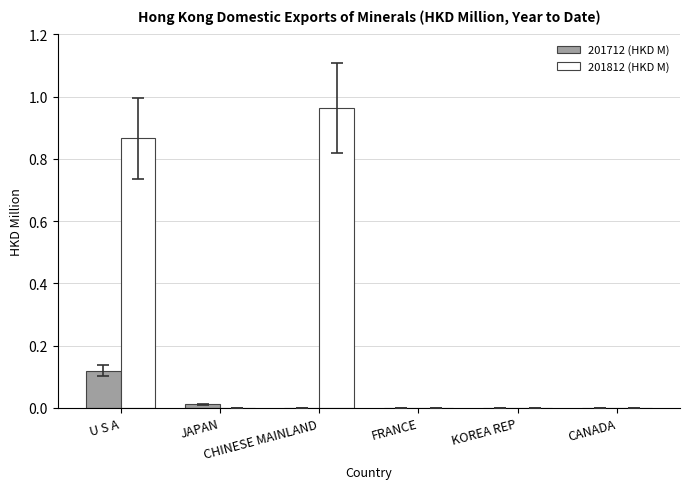

What is the sum of all 201712 (HKD M) values?

0.1